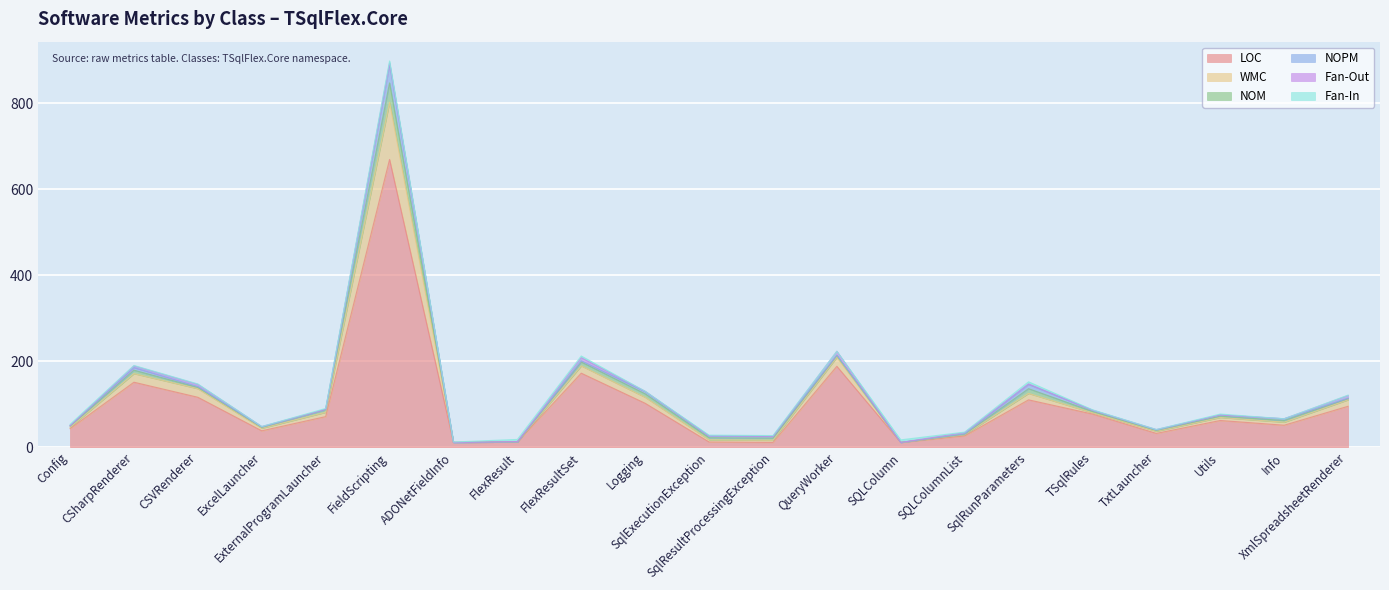

At which category does NOPM reach its first local peak?

CSharpRenderer